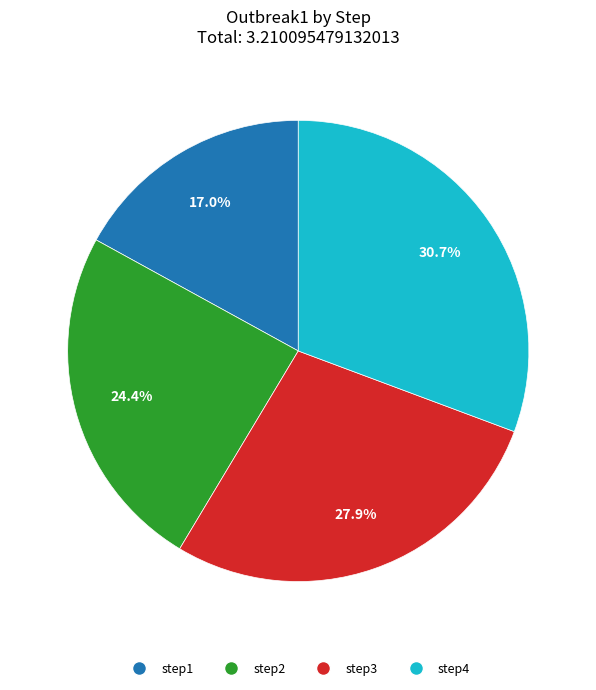

Is there any slice that represents more than half of the pie?

No